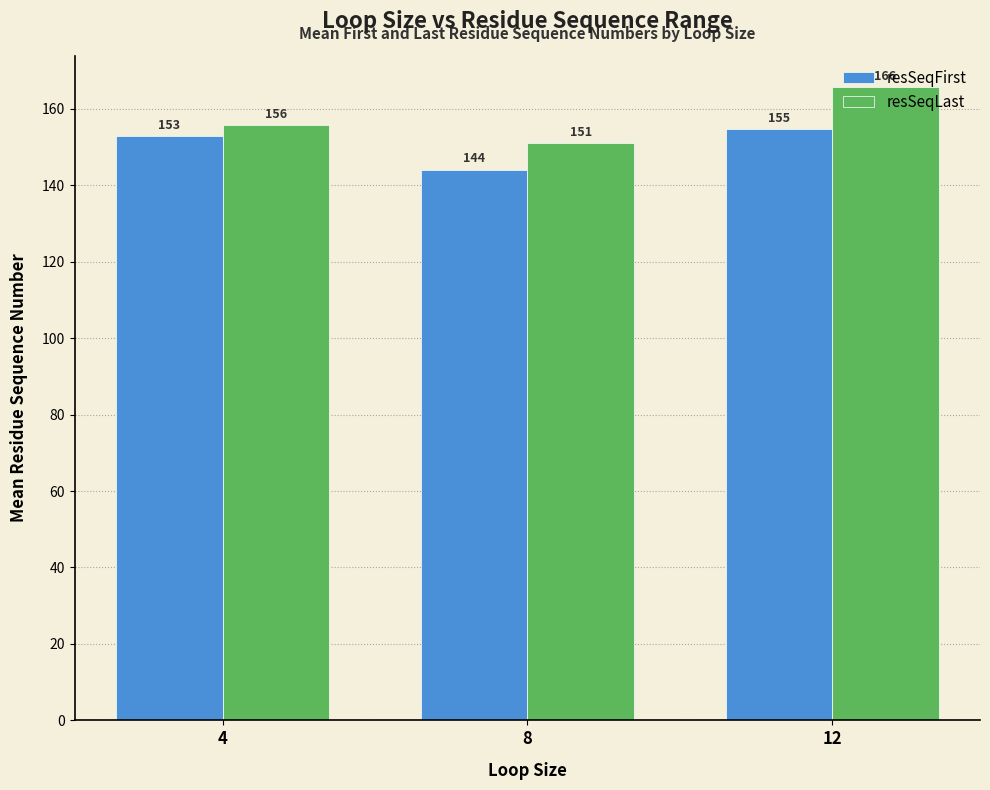

Is it true that resSeqLast equals 155.8 at 4?

True